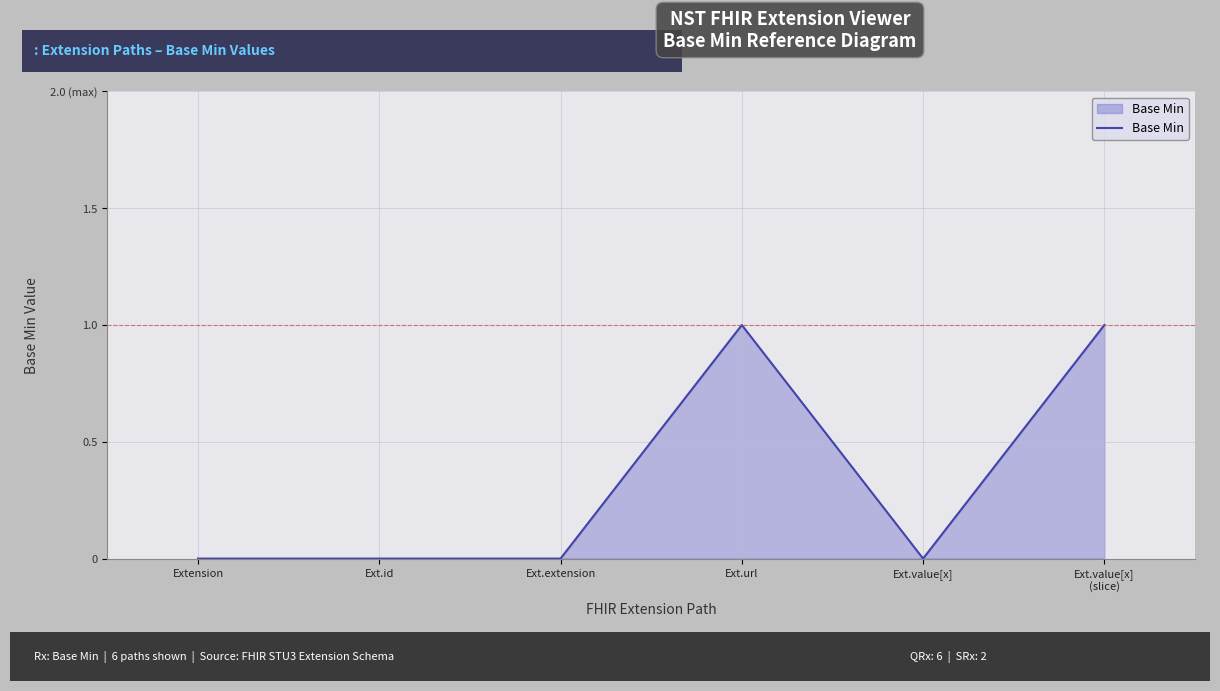

Is this an area chart (filled region under the line)?

Yes